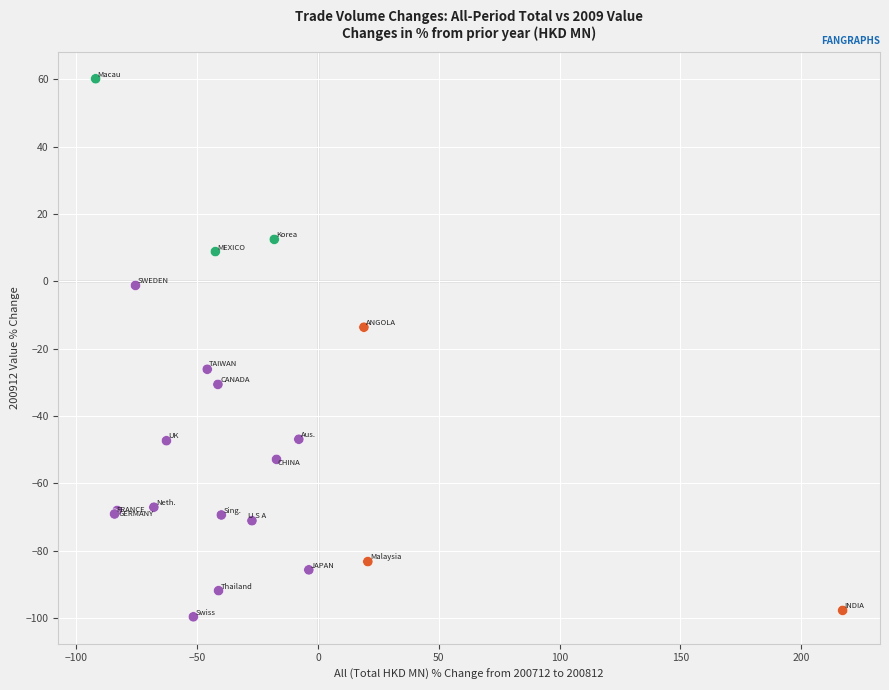

What Y value in the scatter plot is closest to -19?

-13.7